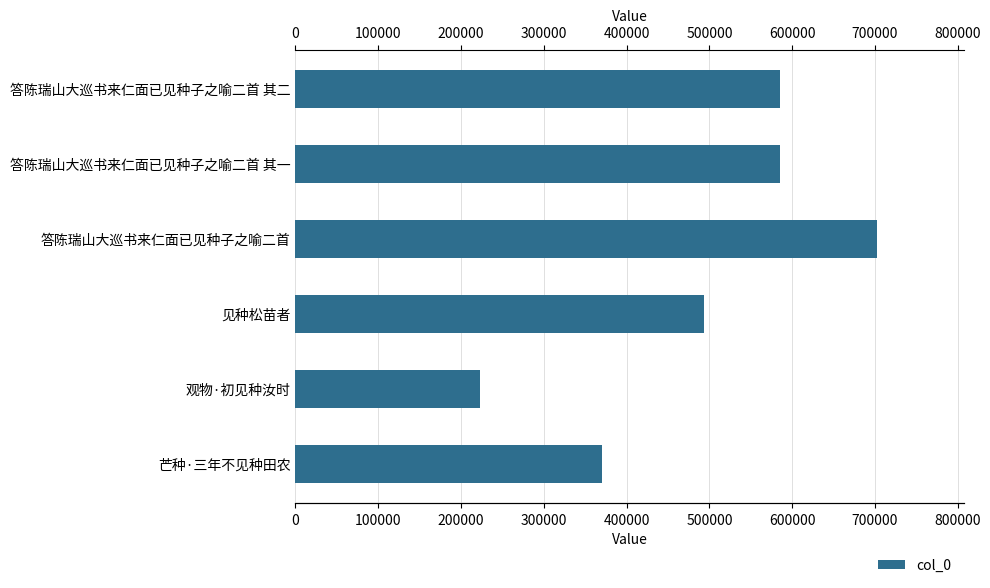

Which has a higher value, 观物·初见种汝时 or 见种松苗者?

见种松苗者